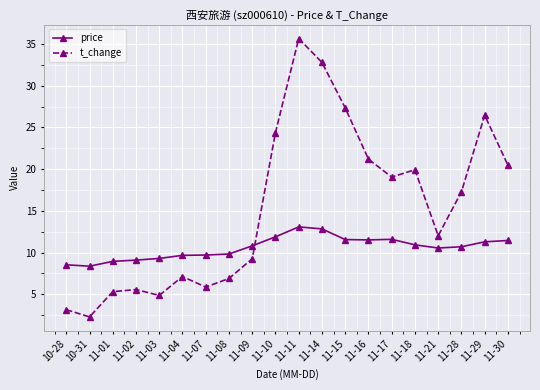

What is the spread (max minus min) of values at 10-28?

5.4